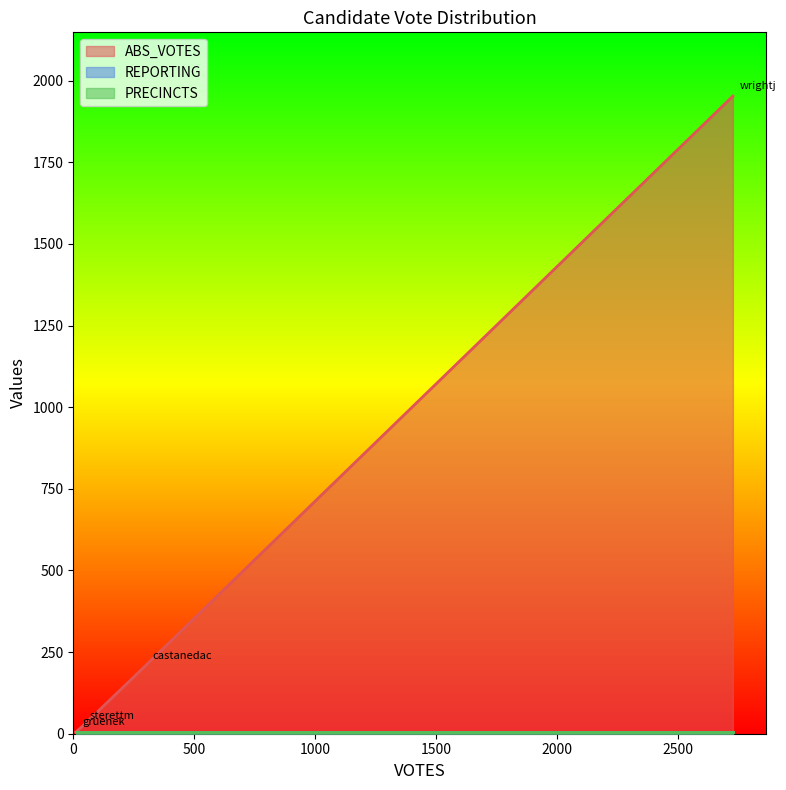

Between gruenek and wrightj, which series saw the biggest shift?

ABS_VOTES